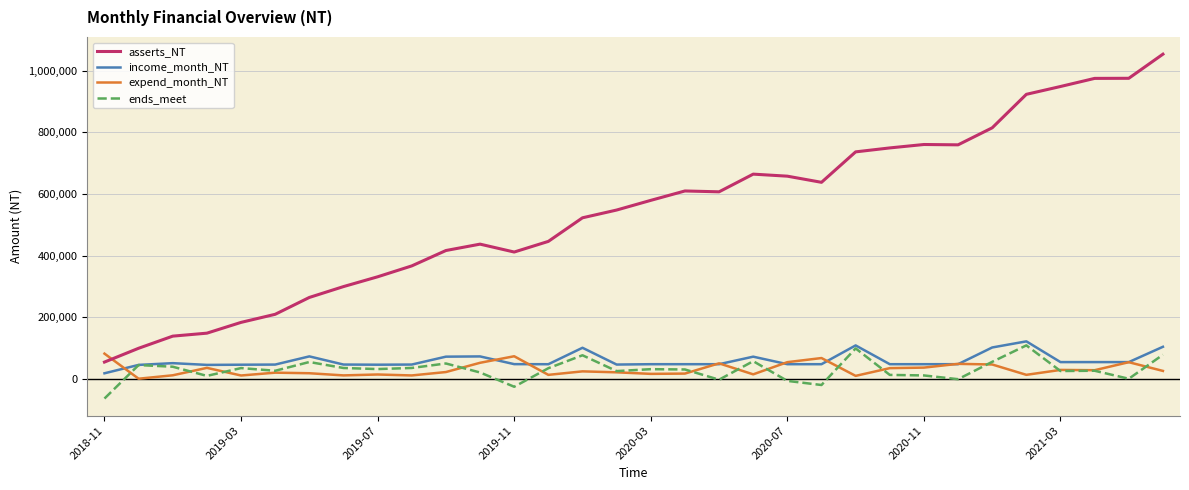

Which series has the largest total across all categories?

asserts_NT